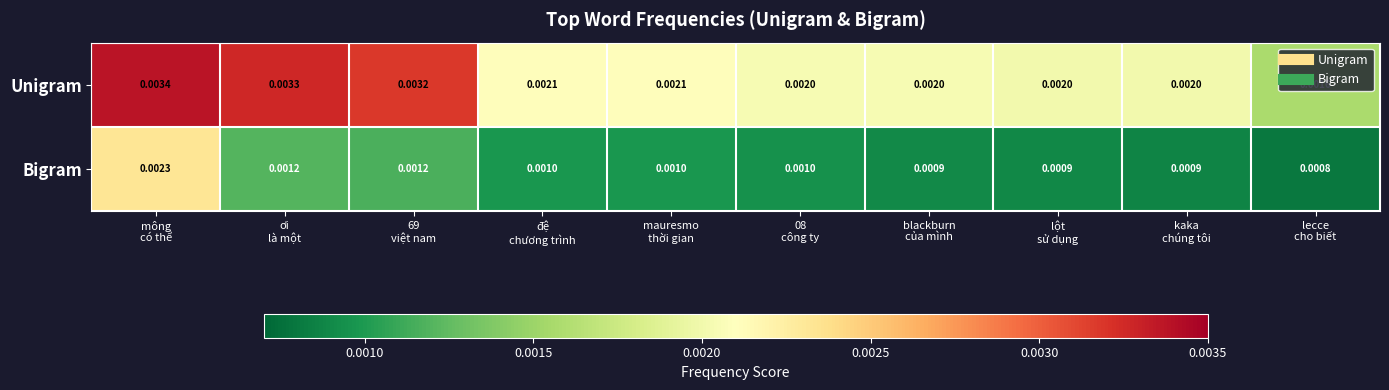

Which series has the widest spread of values?

Unigram